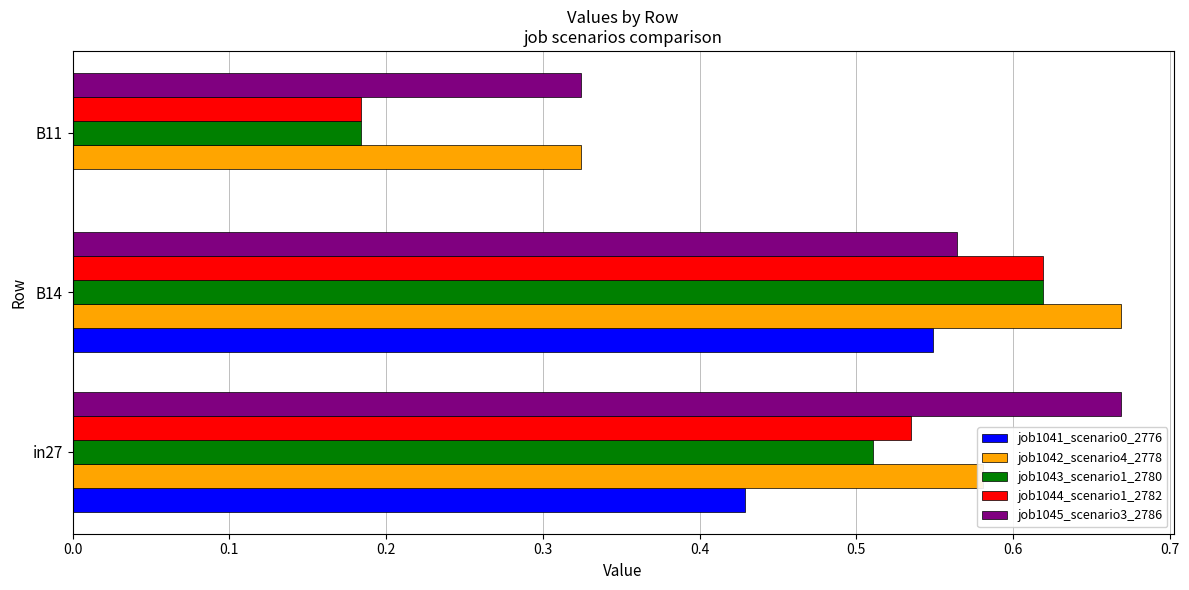

True or false: job1044_scenario1_2782 has a value of 1.0 at in27.

False